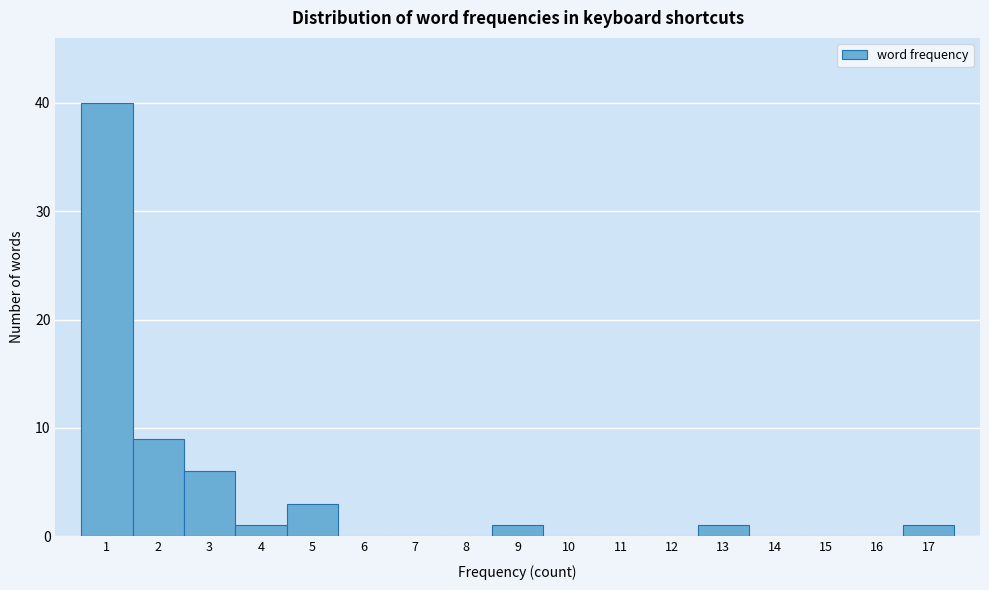

Which range on the x-axis has the tallest bar?

0.5 to 1.5